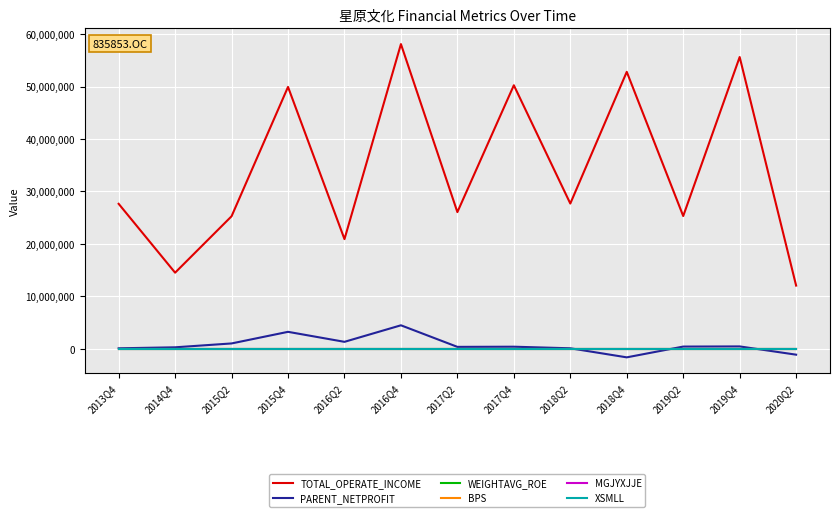

How many lines are shown in the chart?

6